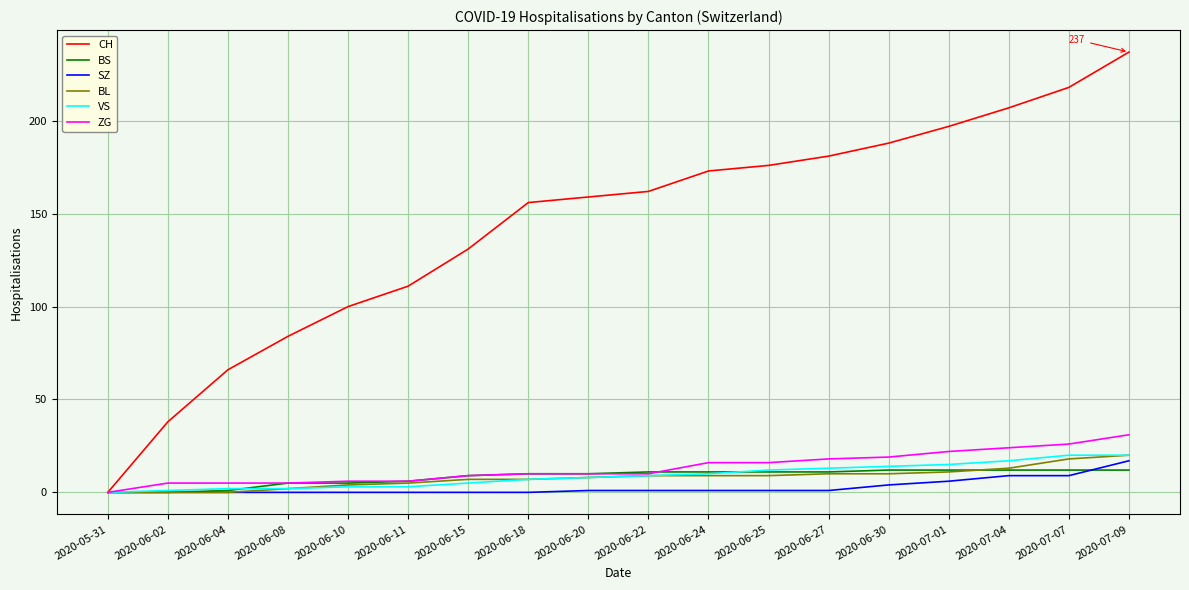

At which category is the sum across all series the highest?

2020-07-09